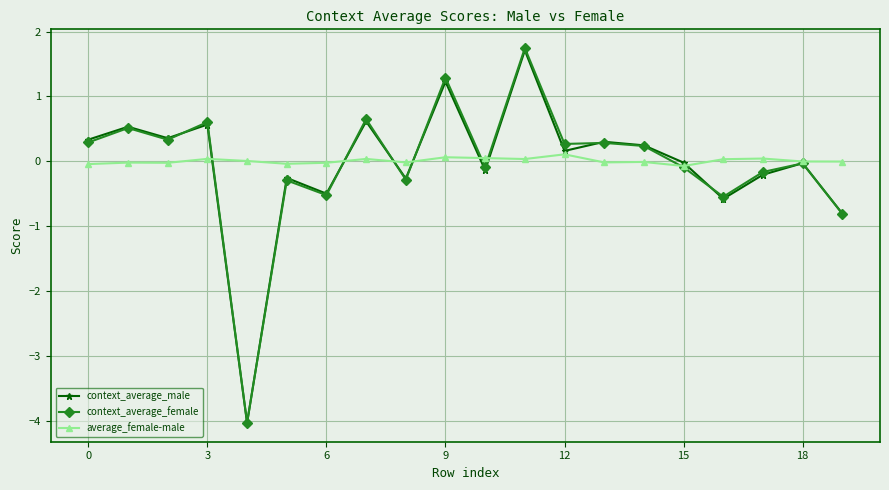

What is the smallest value displayed?

-4.0